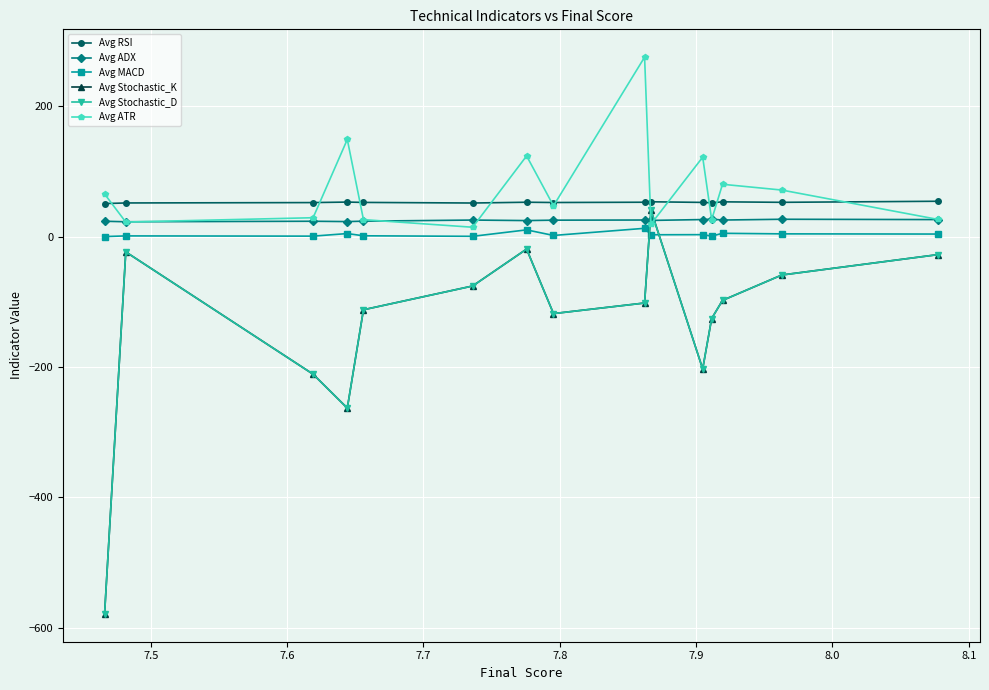

How many interior local peaks does the Avg Stochastic_D series have?

3